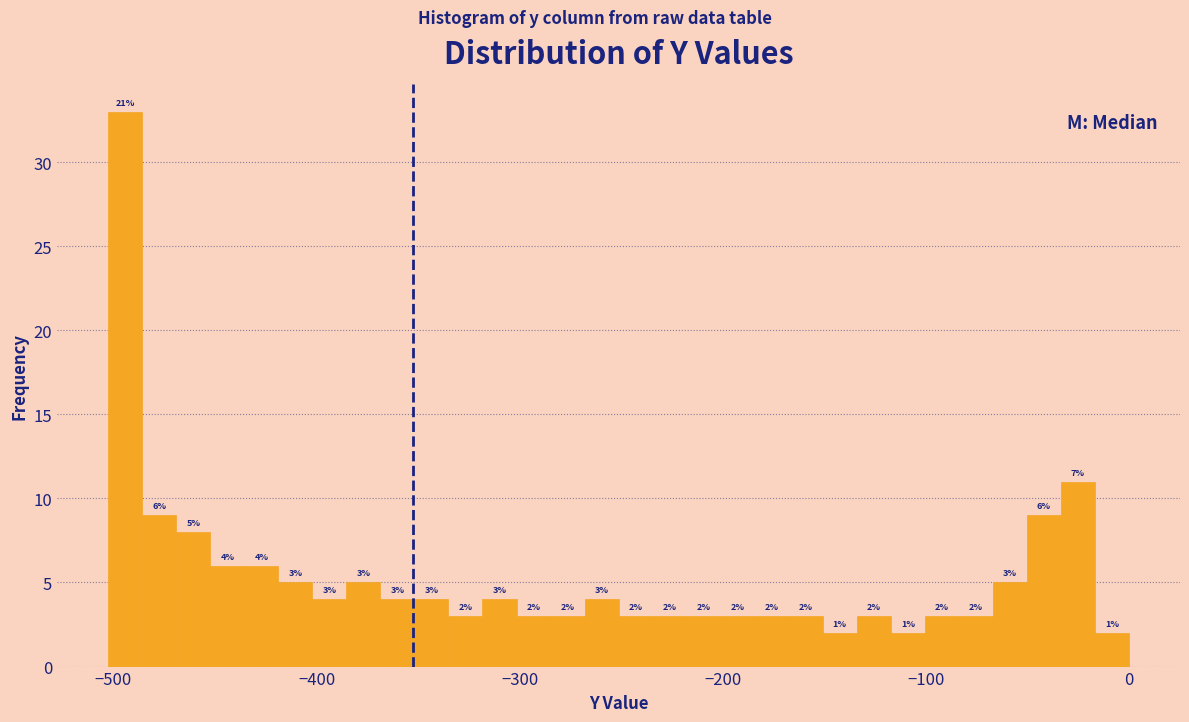

Read against the x-axis, roughly where is the centre of the tallest bar?

-490